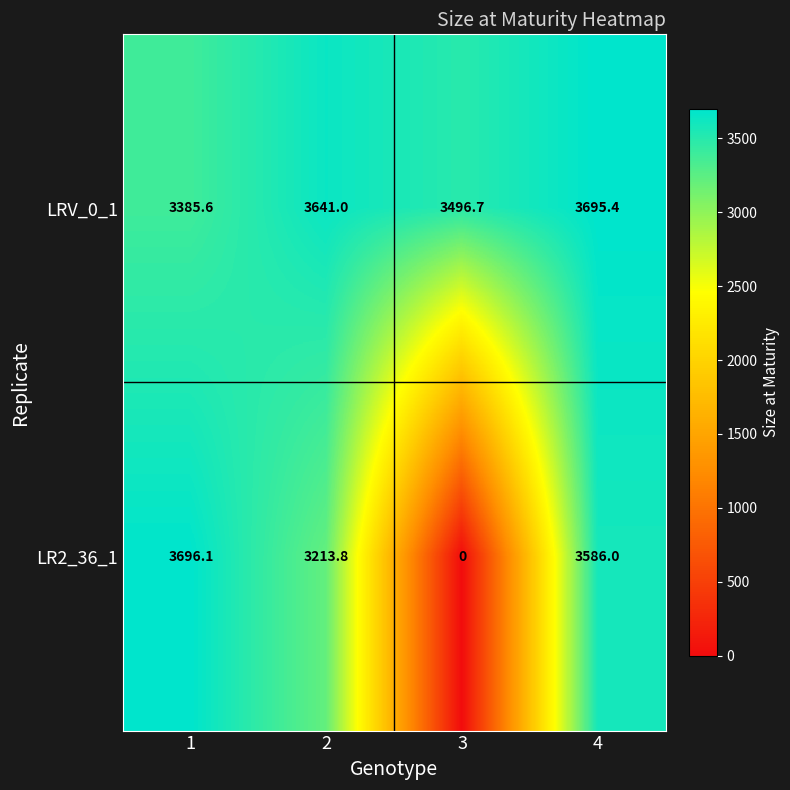

Reading left to right, extract all data points from this chart.

LRV_0_1: 3385.6	3641.0	3496.7	3695.4
LR2_36_1: 3696.1	3213.8	0.0	3586.0